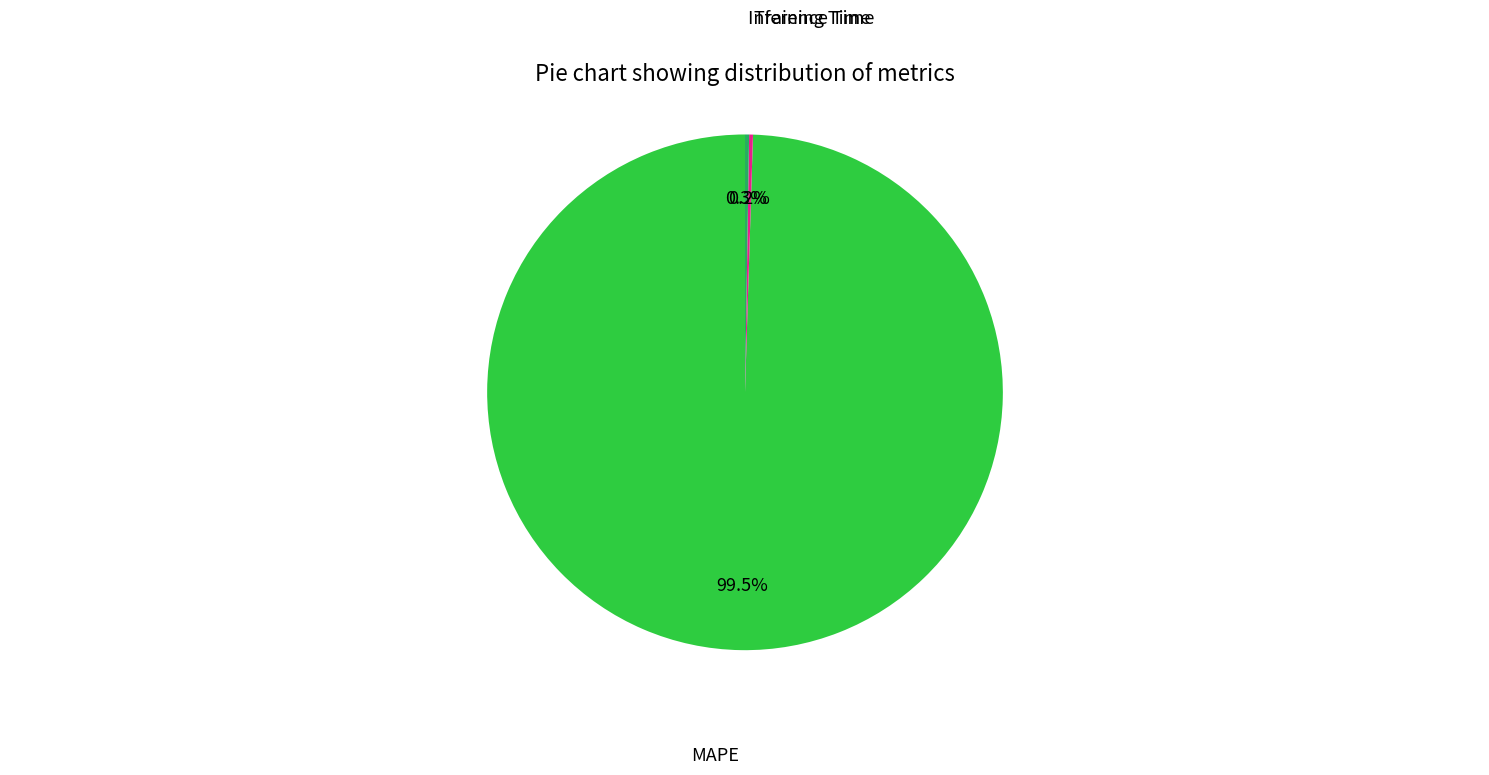

Is there a majority slice in this chart?

Yes